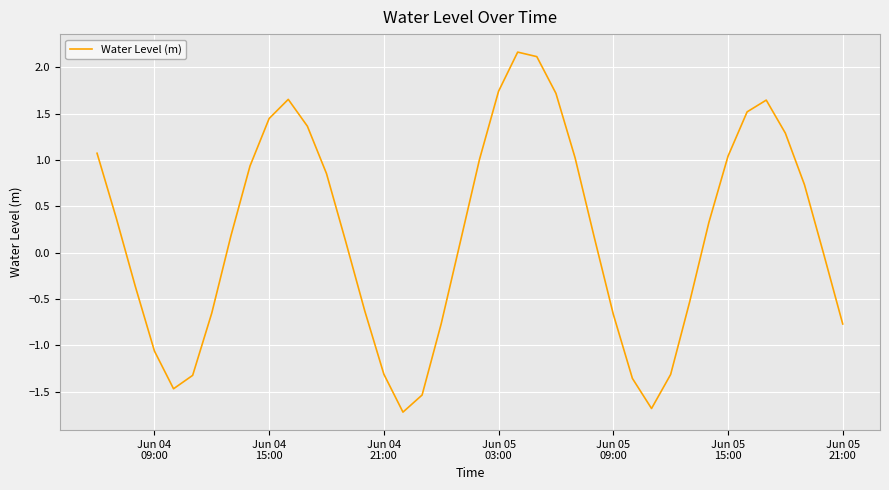

What is the maximum value shown in the chart?

2.2